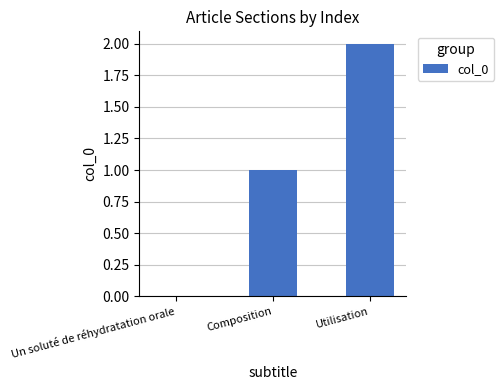

Which has a higher value, Utilisation or Un soluté de réhydratation orale?

Utilisation